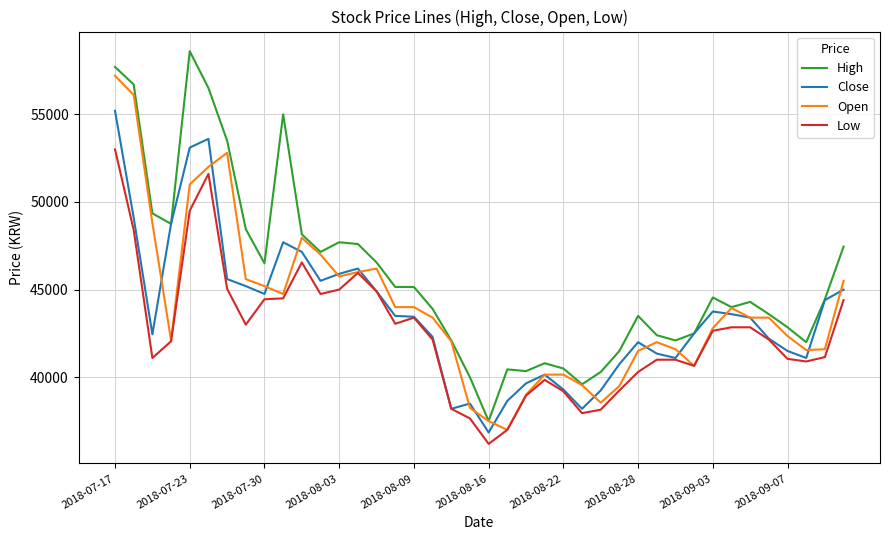

What is the smallest value displayed?

36200